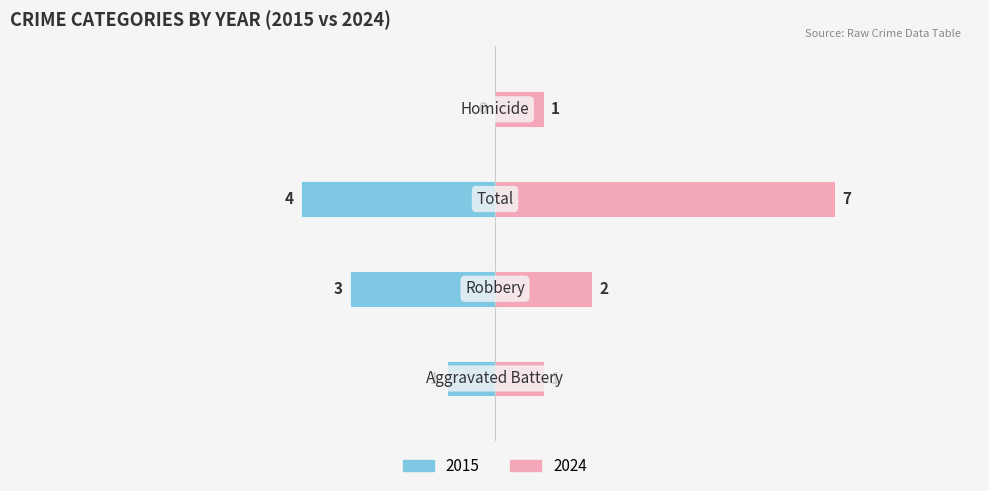

How many groups of bars are there?

4